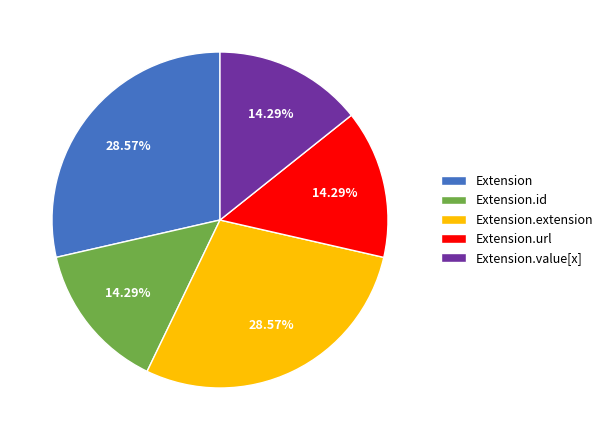

What percentage is NOT represented by Extension.extension?

71.4%